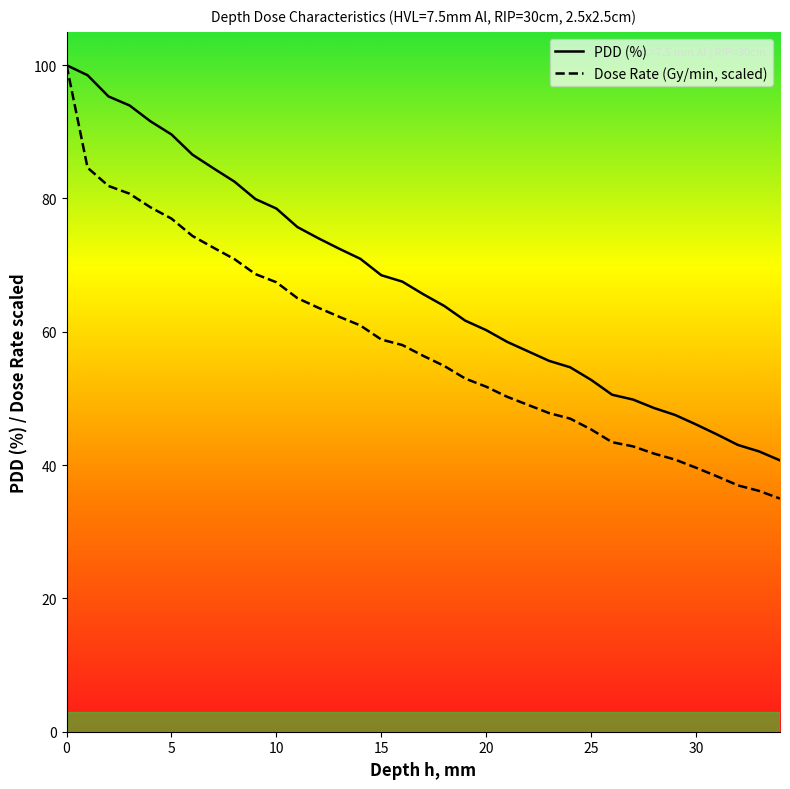

What is the label of the 9th point from the left?

8